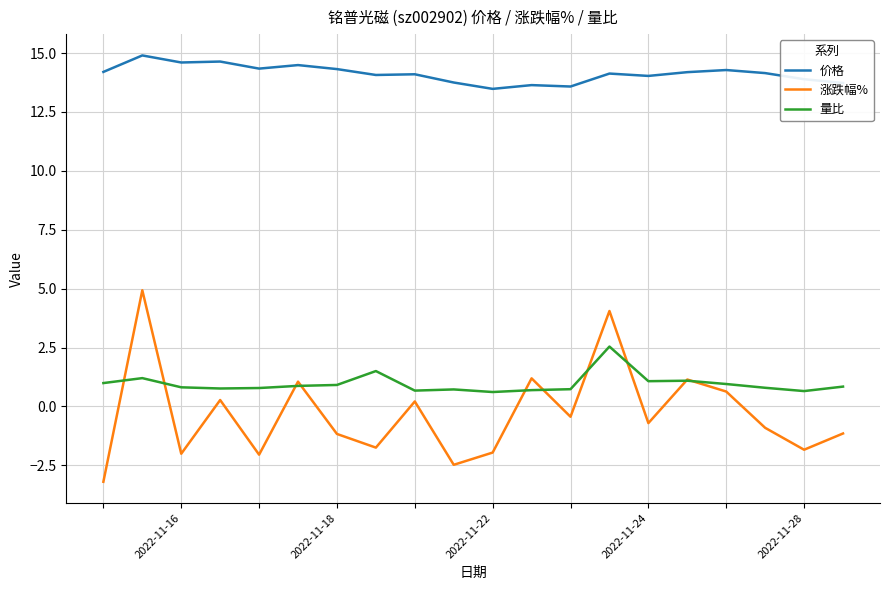

Which series has the largest range (max minus min)?

涨跌幅%